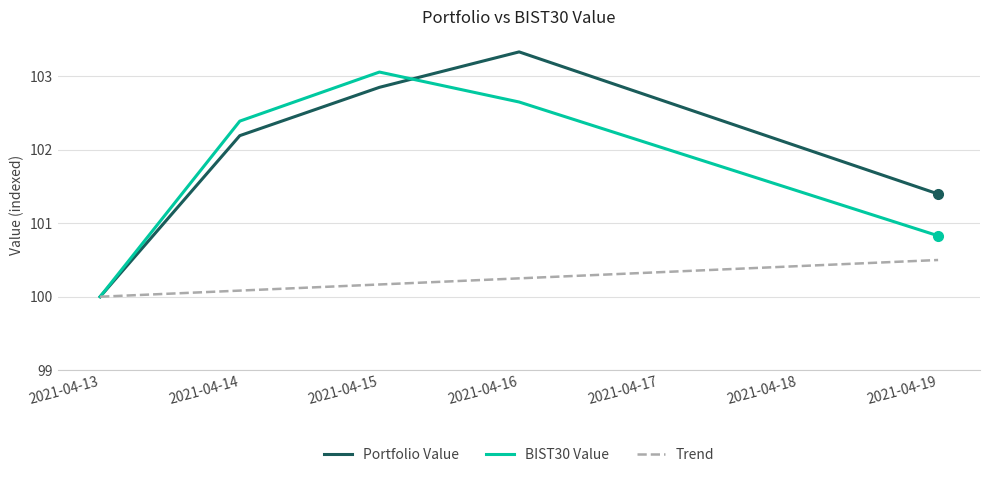

Between 2021-04-16 and 2021-04-19, which series saw the biggest shift?

Portfolio Value